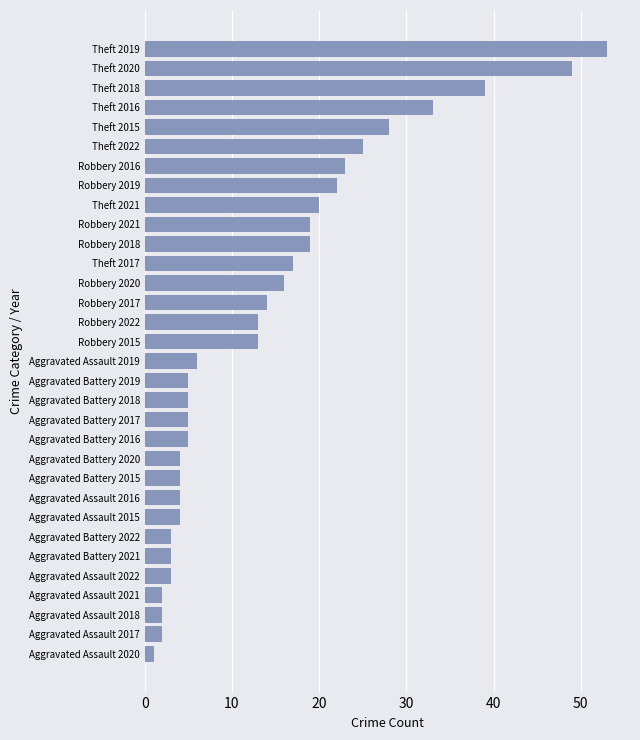

The value at Aggravated Battery 2016 is 5. True or false?

True